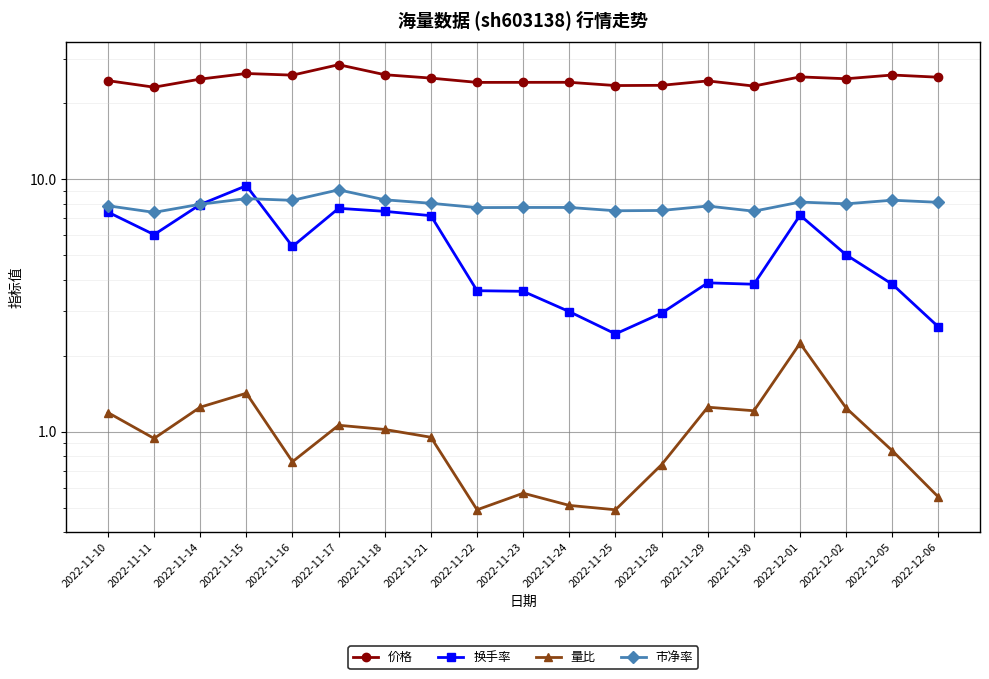

Is it true that 市净率 equals 8.4 at 2022-11-15?

True